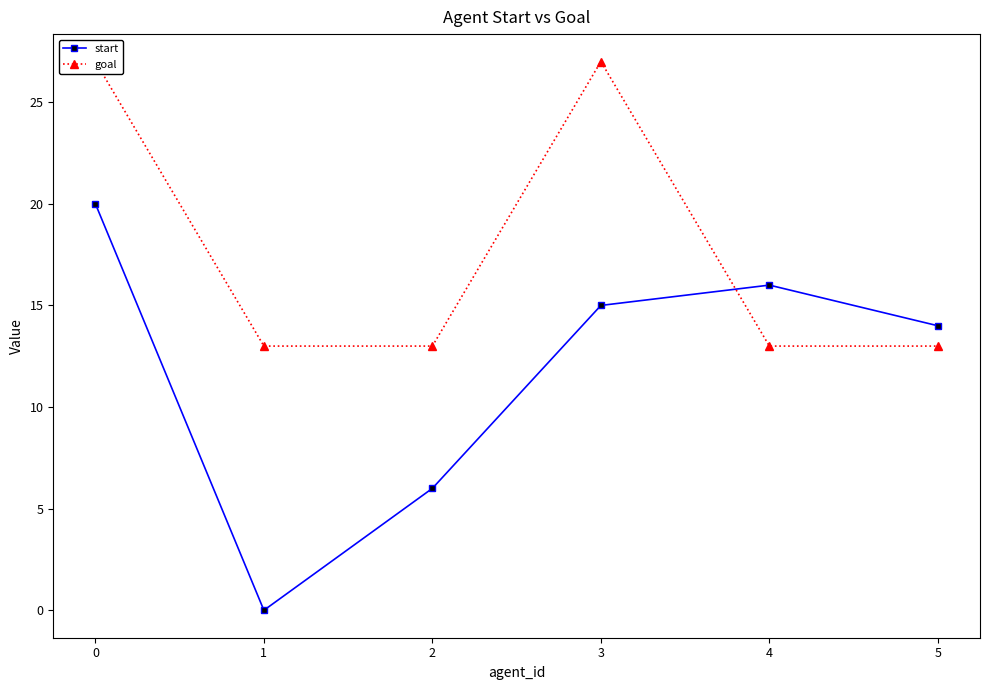

Reading left to right, extract all data points from this chart.

start: 20	0	6	15	16	14
goal: 27	13	13	27	13	13